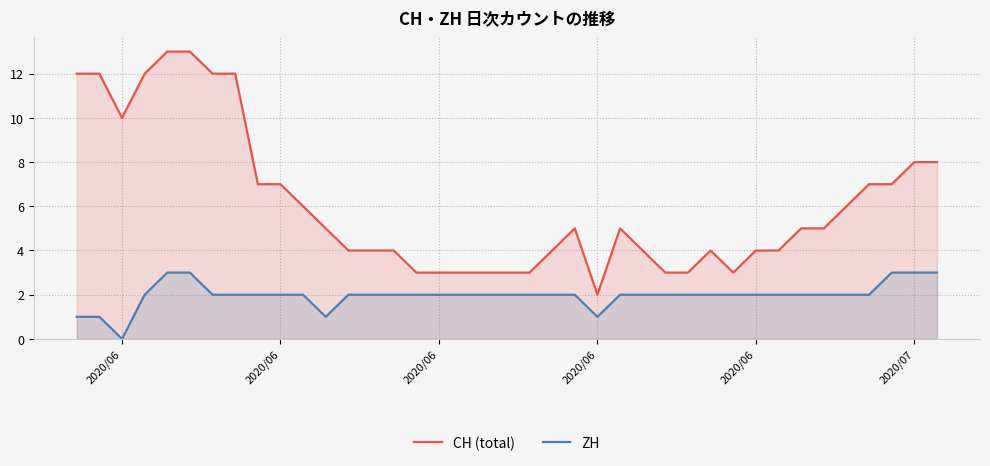

What are all the series names shown in the legend?

CH (total), ZH